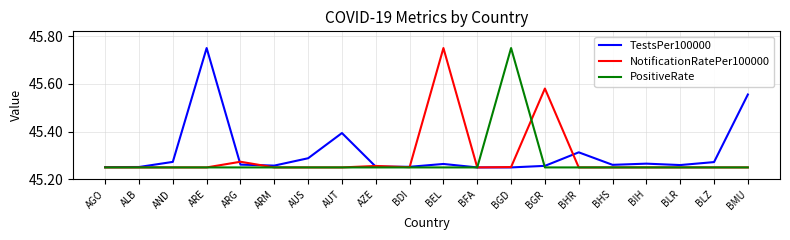

What is the total value across all series at BLR?

135.8